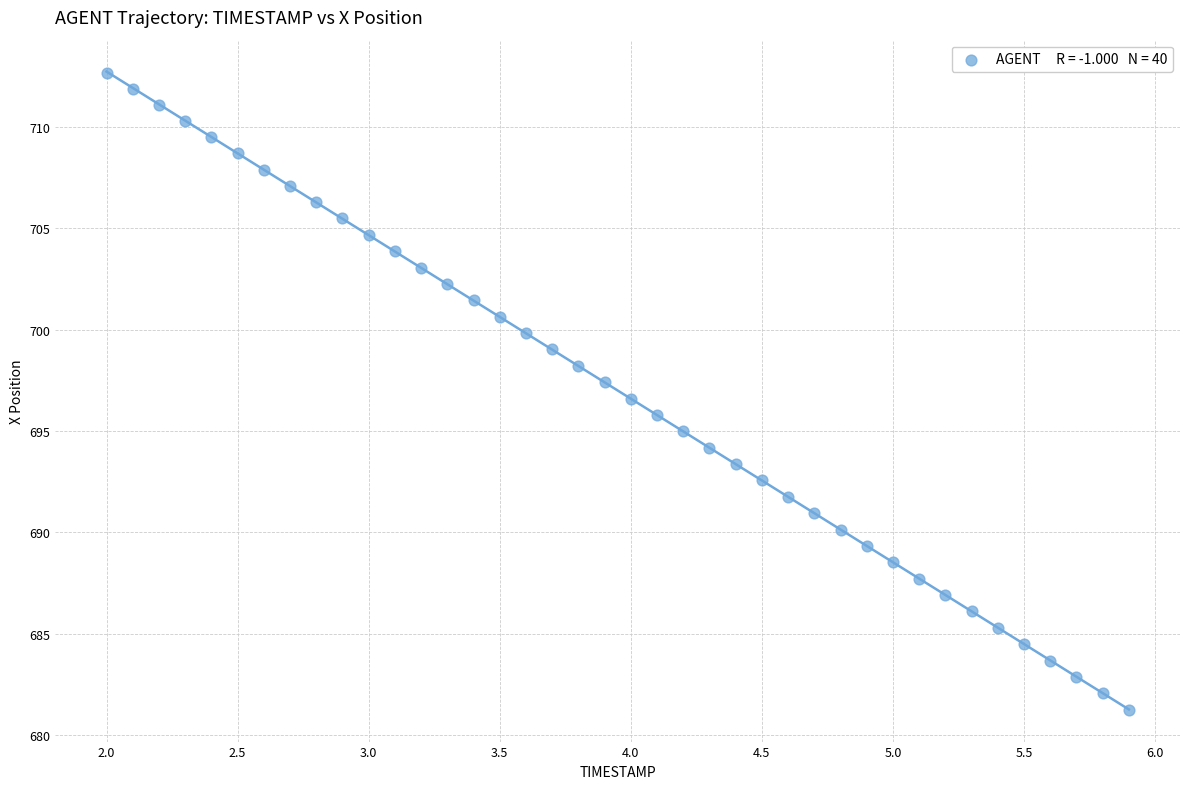

What is the range of Y values (max minus min)?

31.4